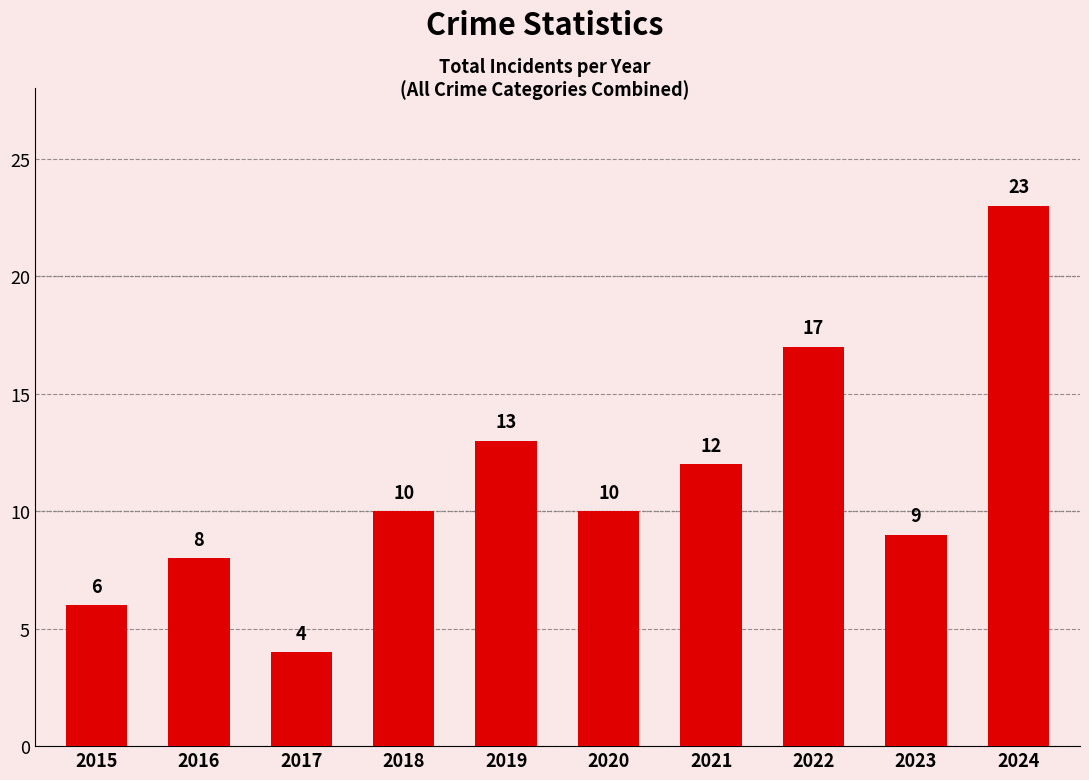

What is the minimum value shown in the chart?

4